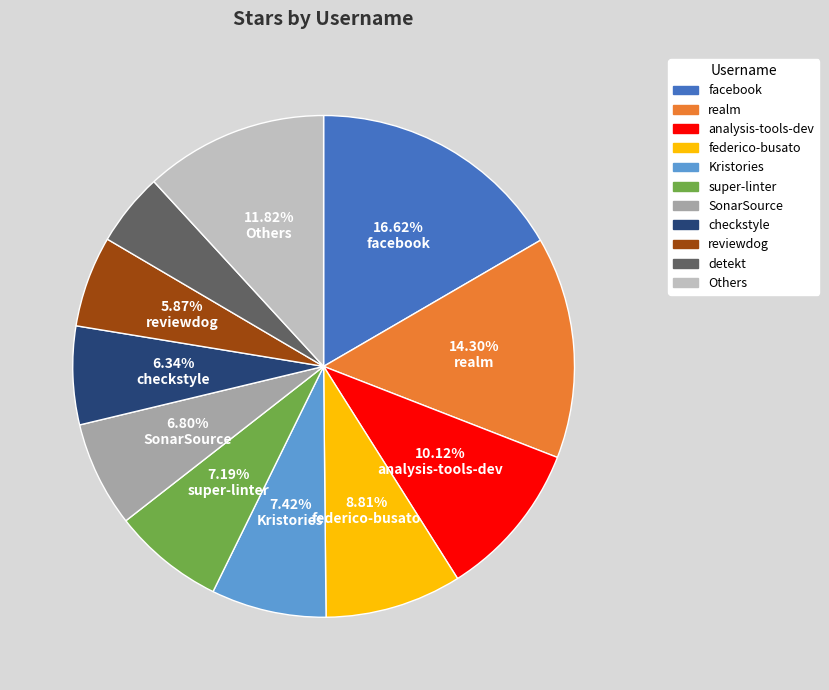

Count the number of slices in the pie.

11